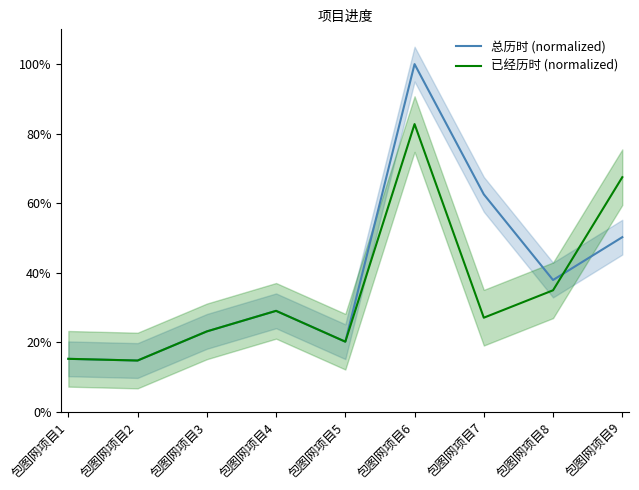

Rank the series by their average value, from highest to lowest.

总历时 (normalized), 已经历时 (normalized)